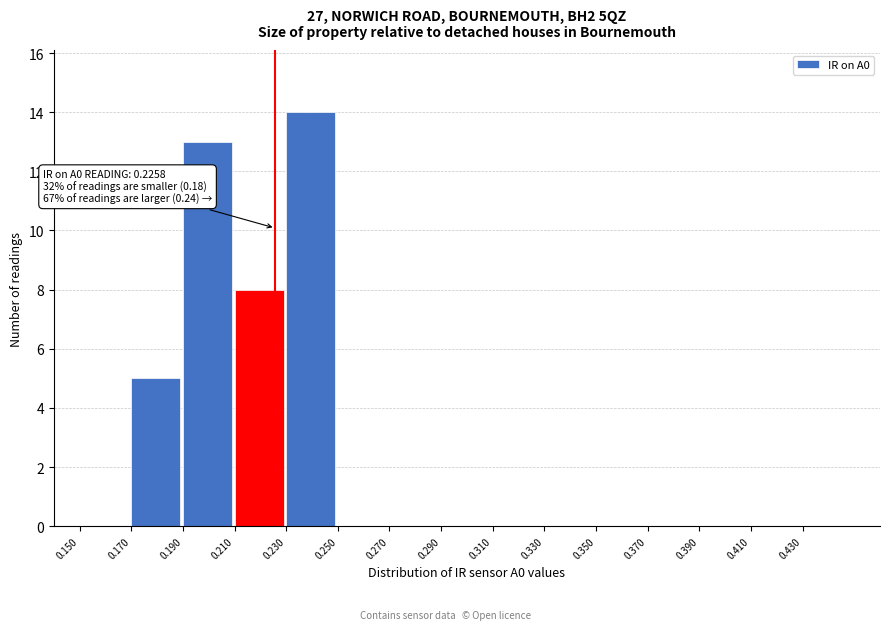

Over which range of the x-axis is the bar tallest?

0.23 to 0.25